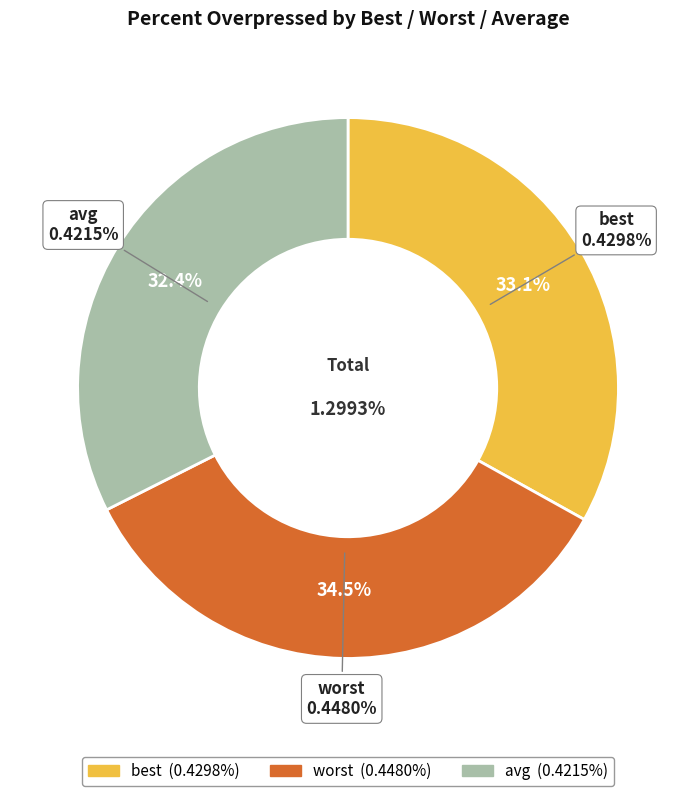

To the nearest percent, what percentage of the pie is worst?

34%